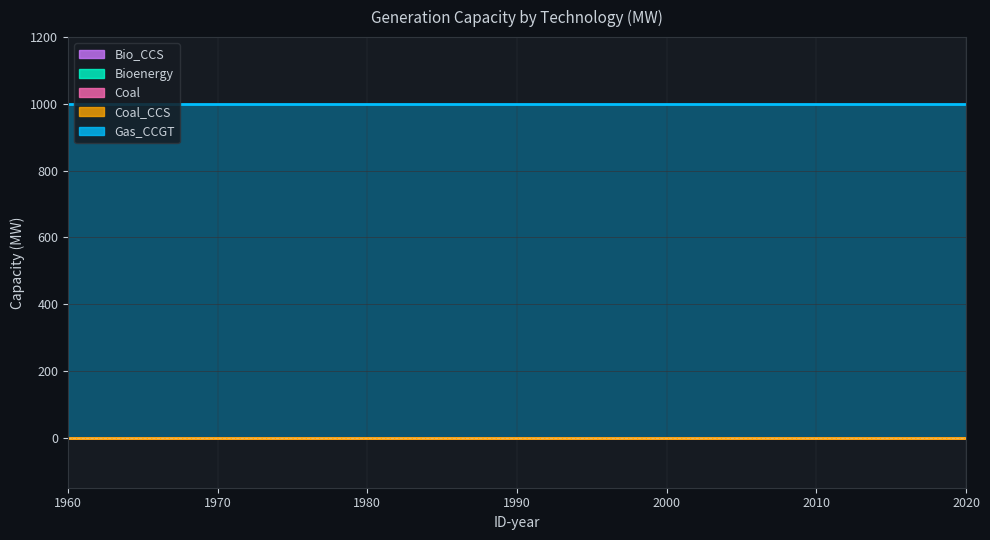

Rank the series by their maximum value, from highest to lowest.

Gas_CCGT, Bio_CCS, Bioenergy, Coal, Coal_CCS